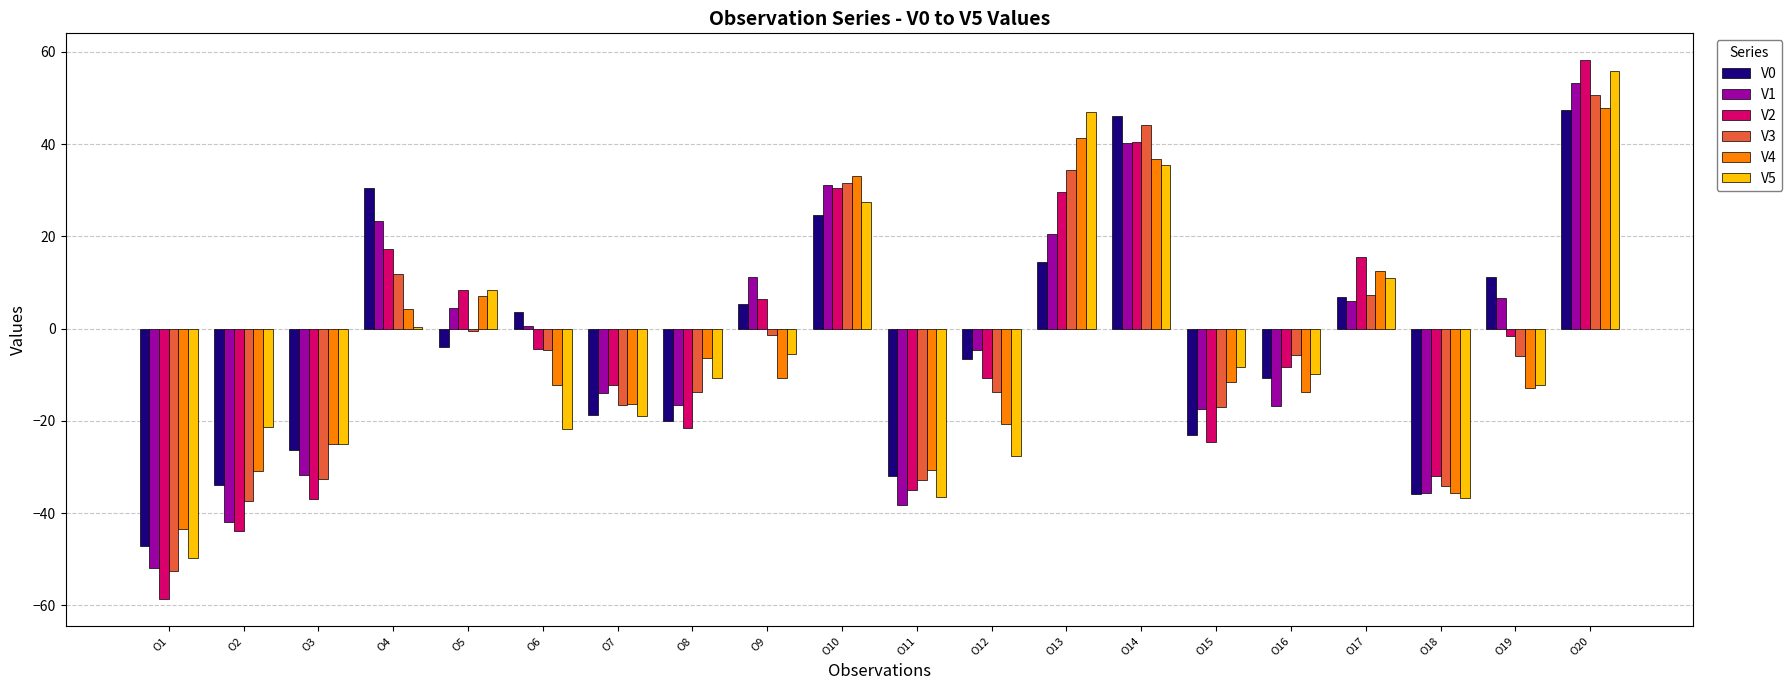

Count the number of categories in the chart.

20